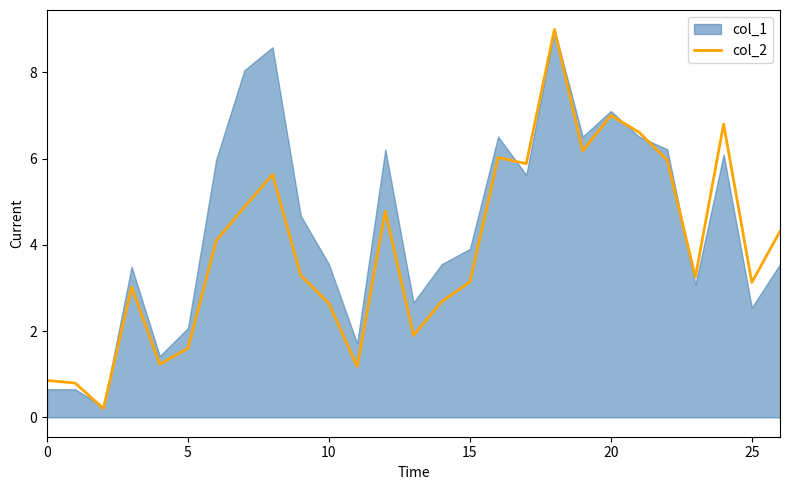

The value at 20 is 7.0. True or false?

True